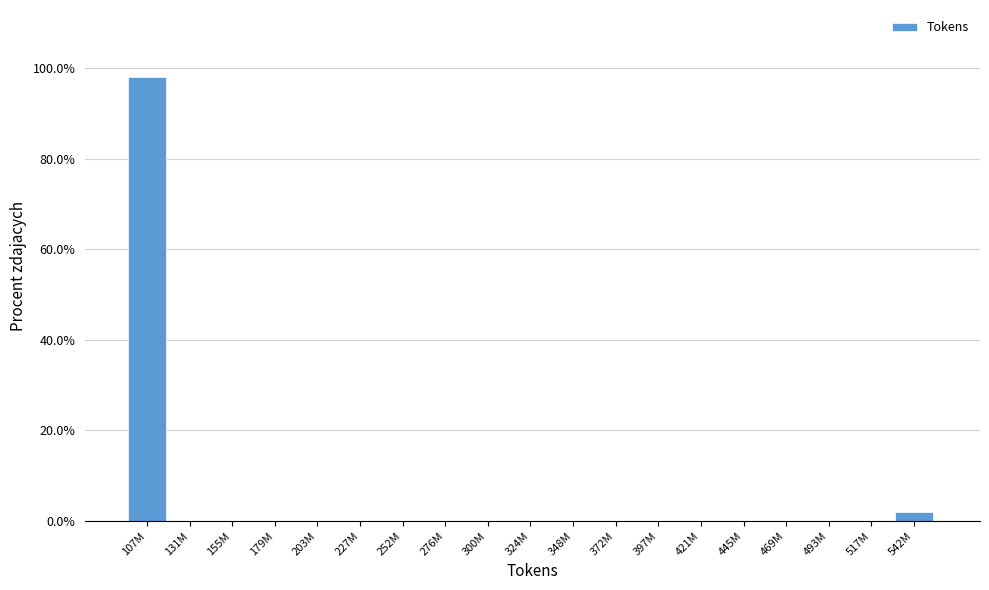

Reading right to left, extract all data points from this chart.

542M=1.9	517M=0.0	493M=0.0	469M=0.0	445M=0.0	421M=0.0	397M=0.0	372M=0.0	348M=0.0	324M=0.0	300M=0.0	276M=0.0	252M=0.0	227M=0.0	203M=0.0	179M=0.0	155M=0.0	131M=0.0	107M=98.1